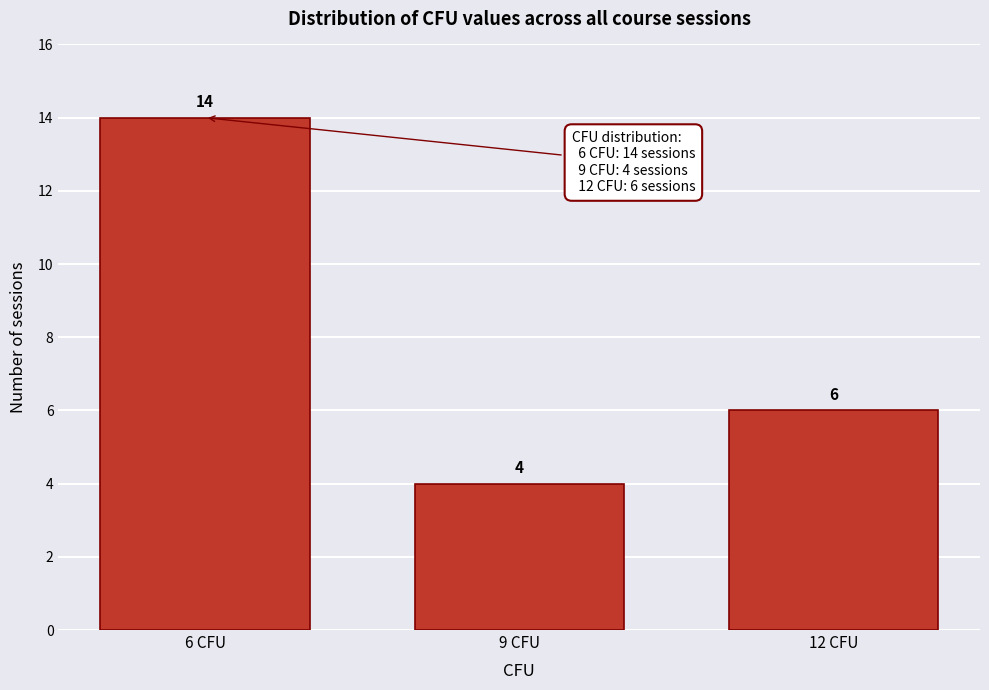

Reading right to left, what are all the values shown in this chart?

12 CFU=6	9 CFU=4	6 CFU=14